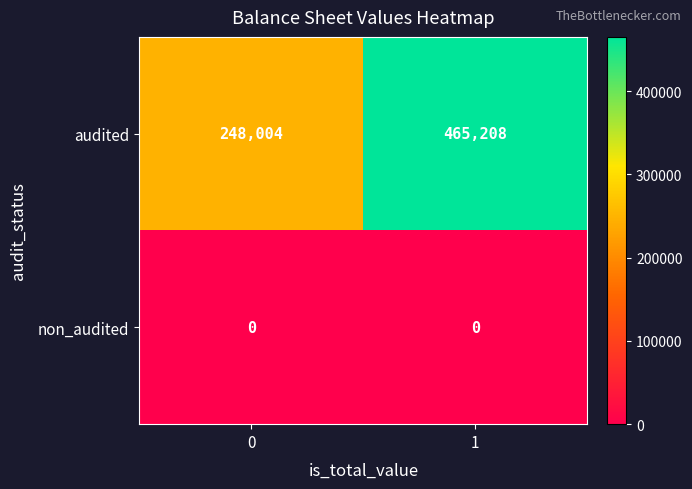

At how many categories does at least one series exceed 244100?

2